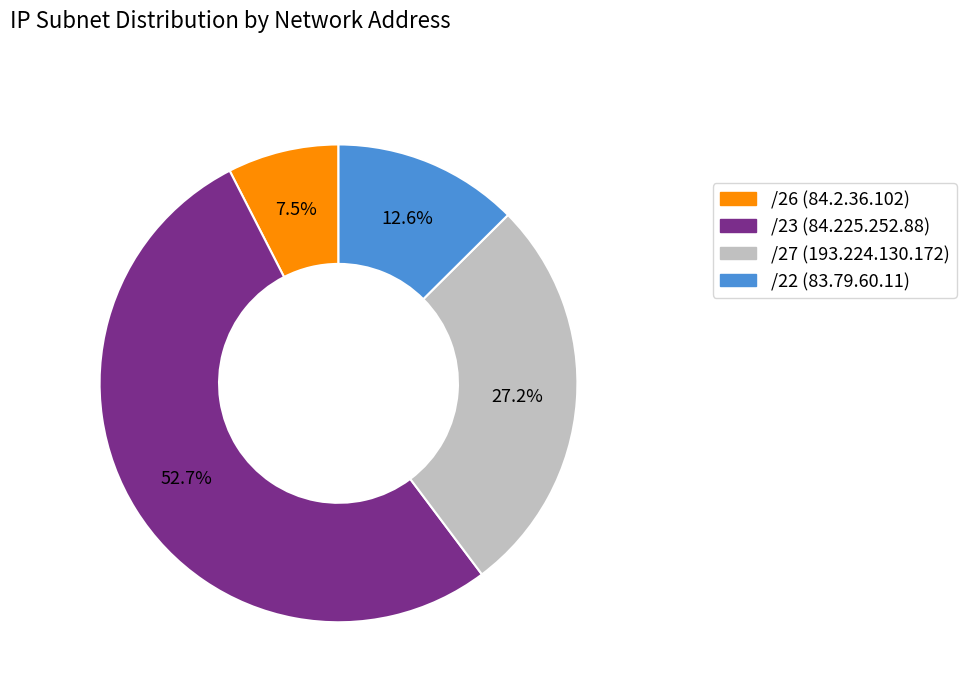

Which category has the biggest portion of the pie?

/23 (84.225.252.88)